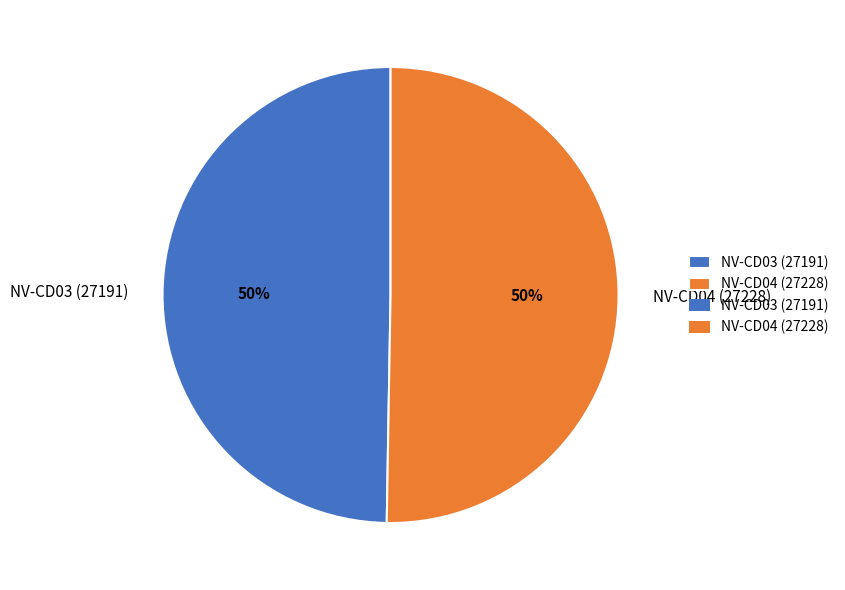

True or false: NV-CD04 (27228) accounts for 63% of the total.

False